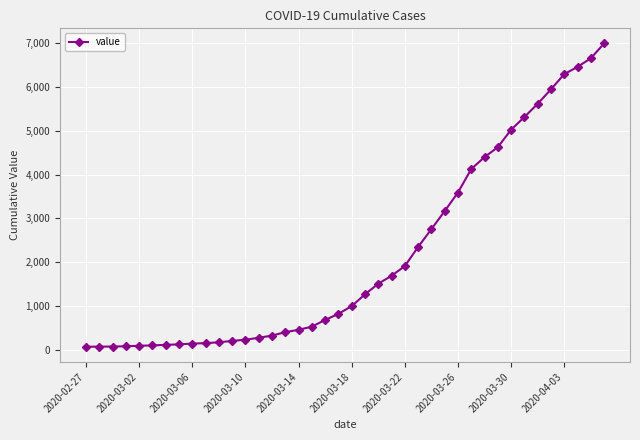

What is the maximum value shown in the chart?

6995